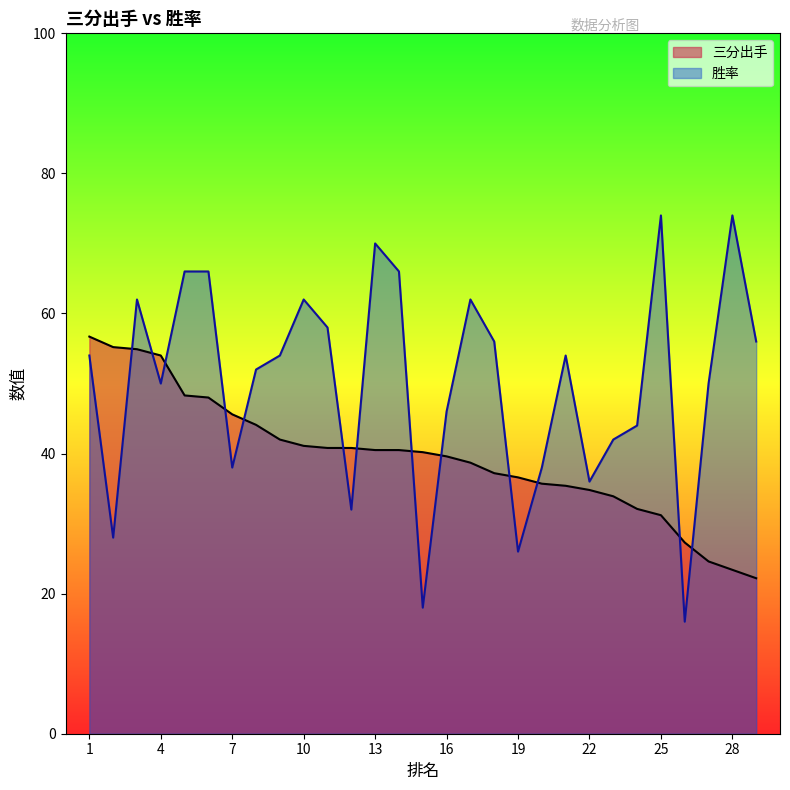

What is the minimum value for 胜率?

16.0